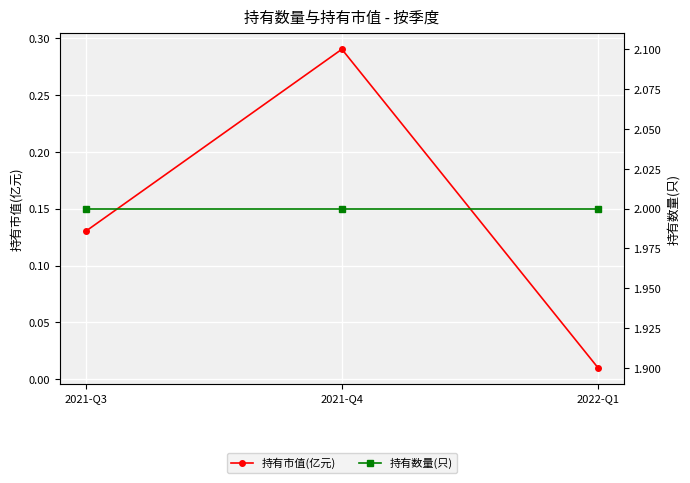

How many lines are shown in the chart?

2